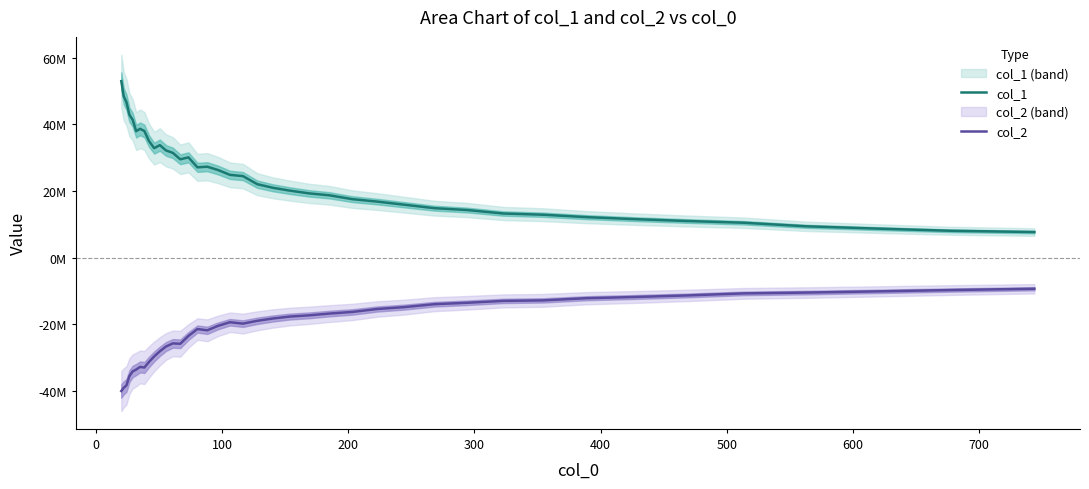

What is the value of the col_2 point at the 10th from the left?

-29716733.3